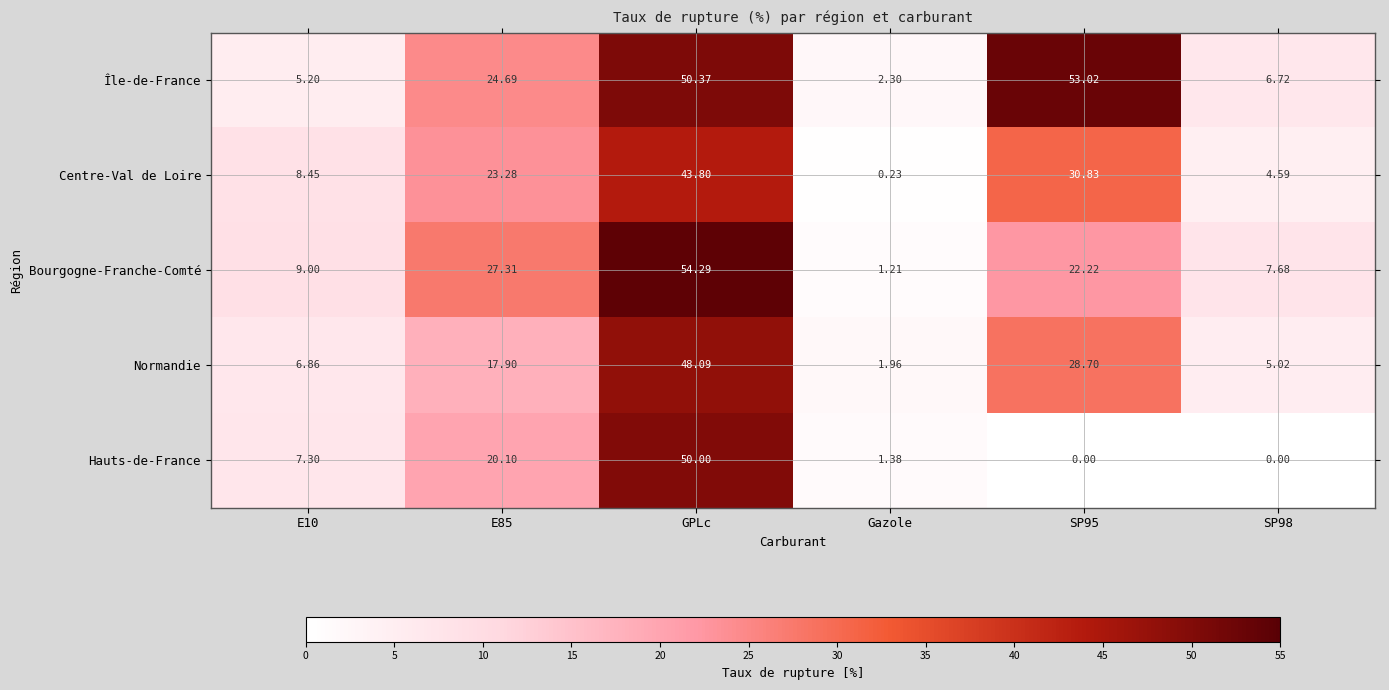

At which label does Centre-Val de Loire reach its minimum?

Gazole